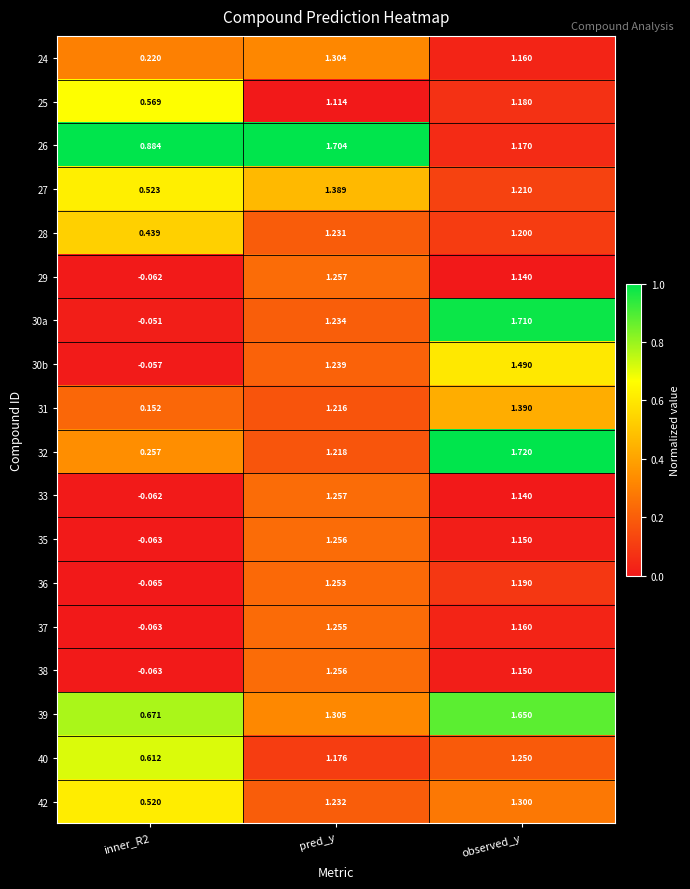

Between pred_y and observed_y, which series saw the biggest shift?

26